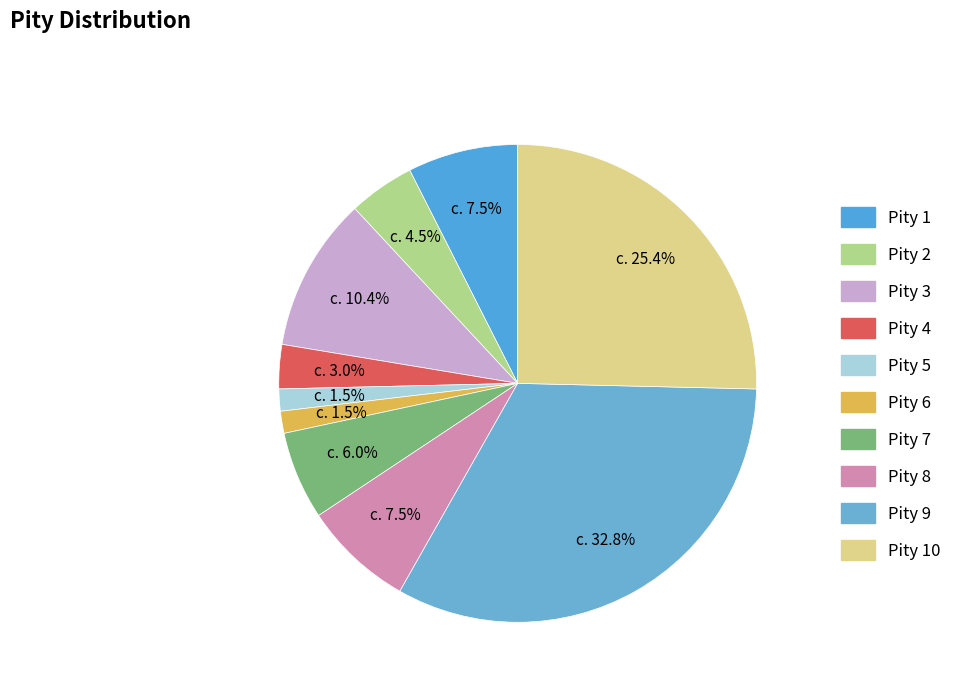

What is the largest slice in the pie chart?

9